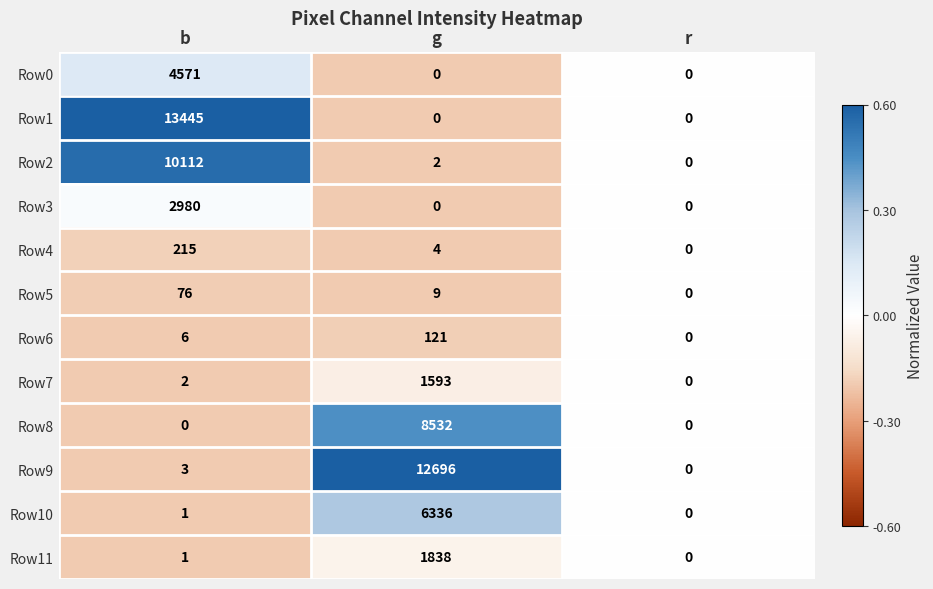

What is the difference between the maximum and minimum values in the Row7 series?

1593